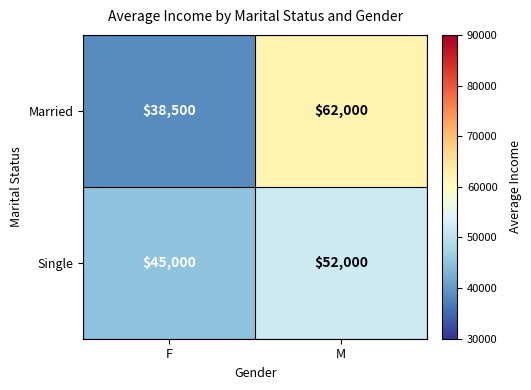

True or false: Married has a value of 62000 at M.

True